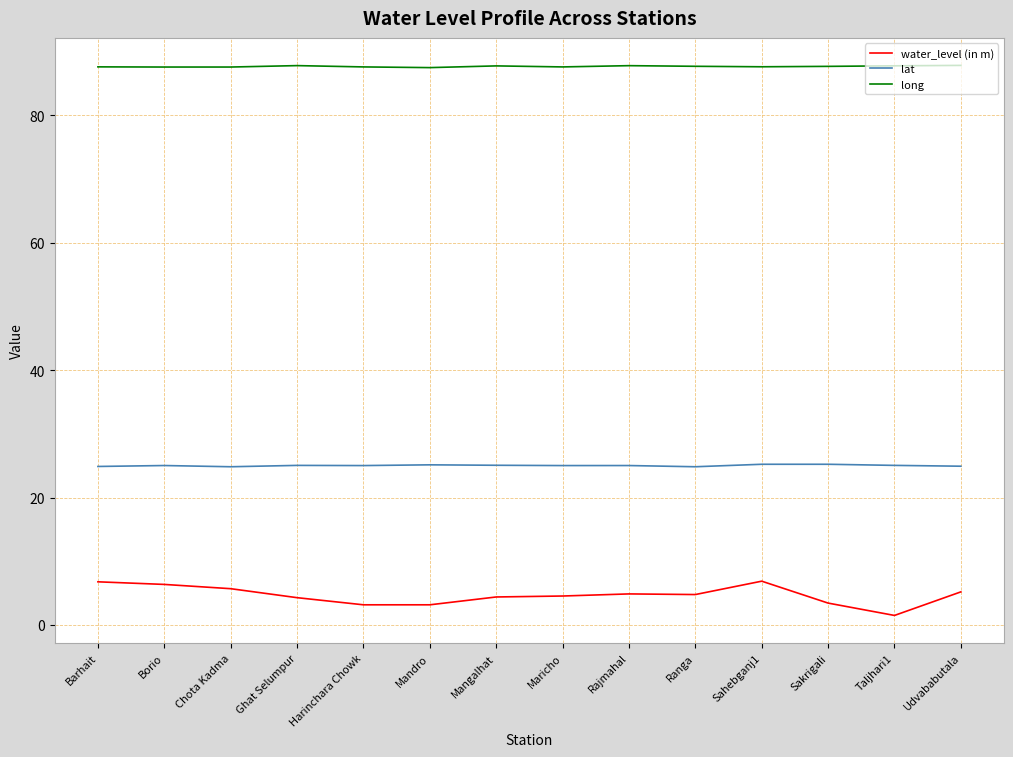

True or false: long has a value of 87.6 at Sahebganj1.

True